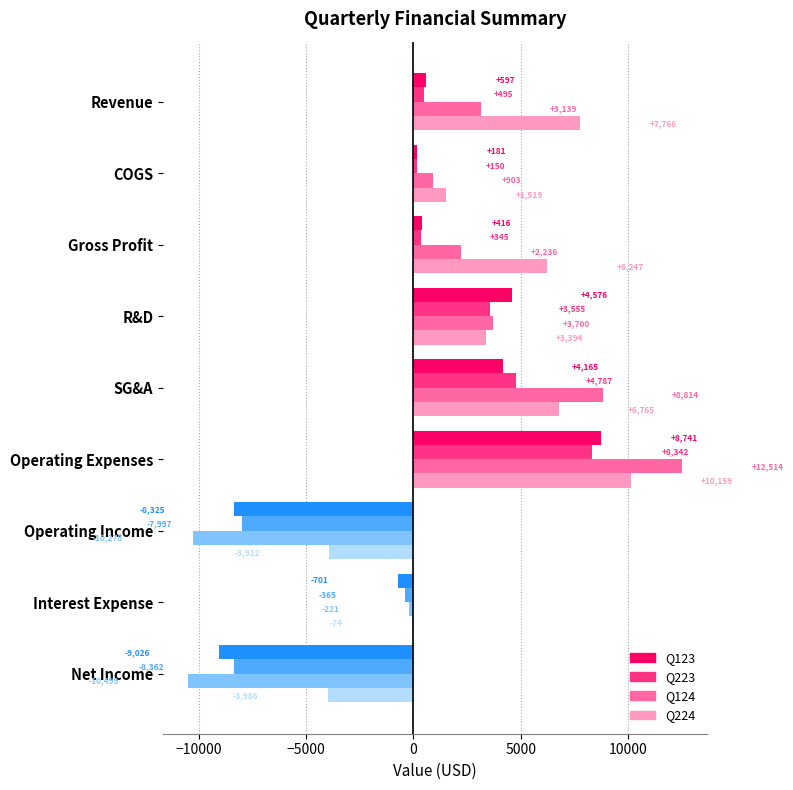

At which category is the sum across all series the highest?

Operating Expenses